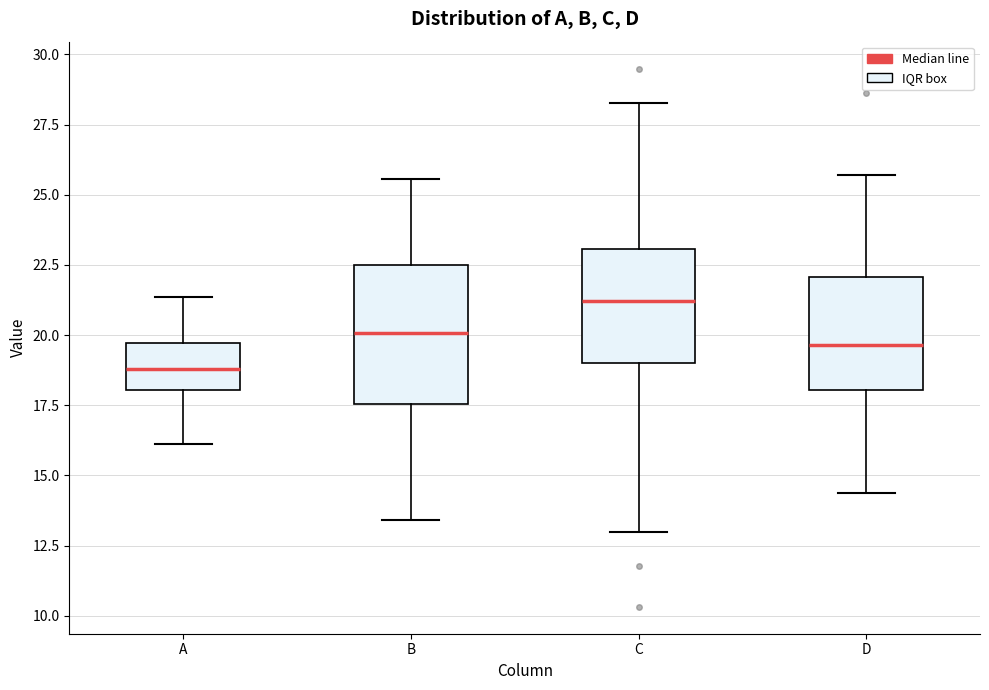

Where does the upper whisker of the box for D end on the y-axis? The values are not printed on the chart, so give them approximately, as read against the axis.

25.5